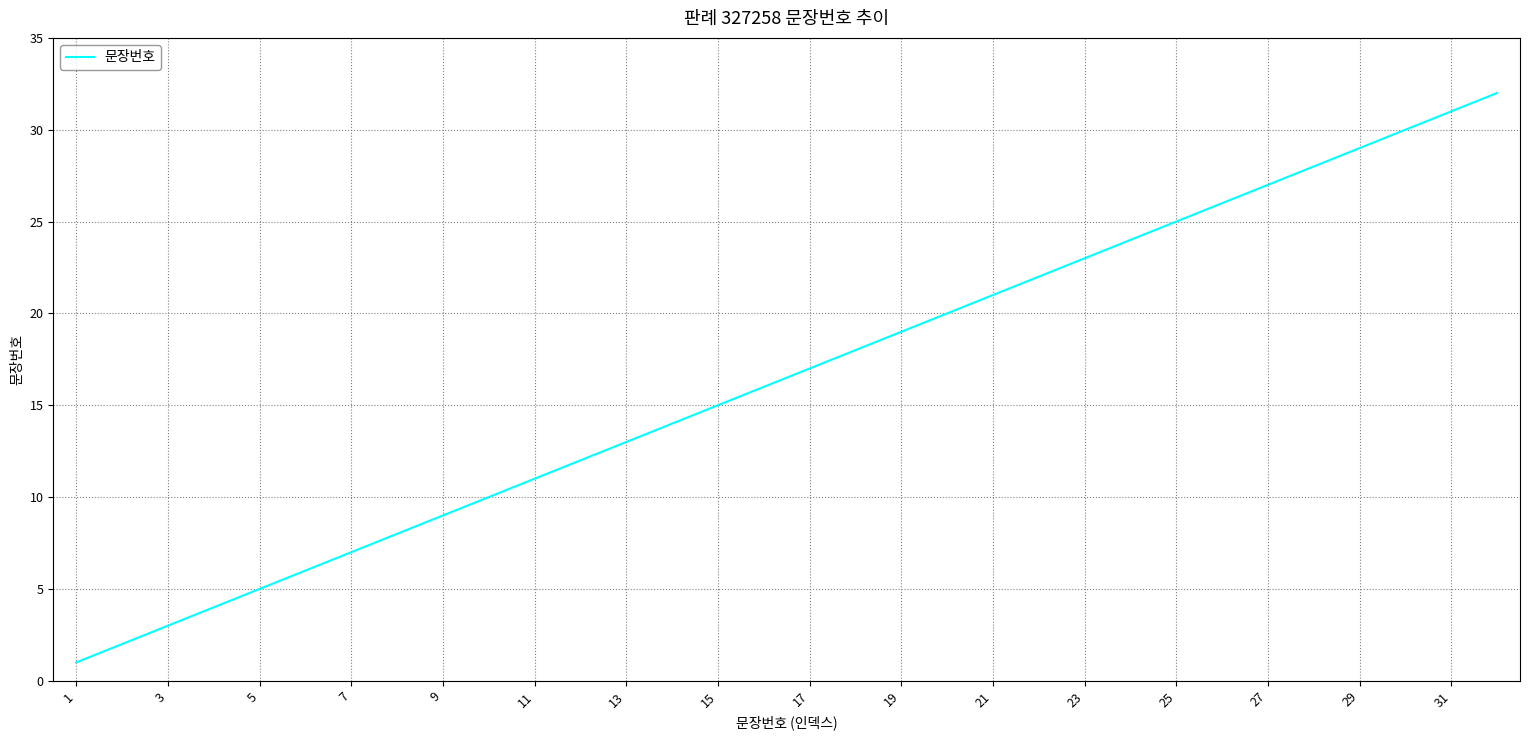

Reading left to right, what are all the values shown in this chart?

1	2	3	4	5	6	7	8	9	10	11	12	13	14	15	16	17	18	19	20	21	22	23	24	25	26	27	28	29	30	31	32